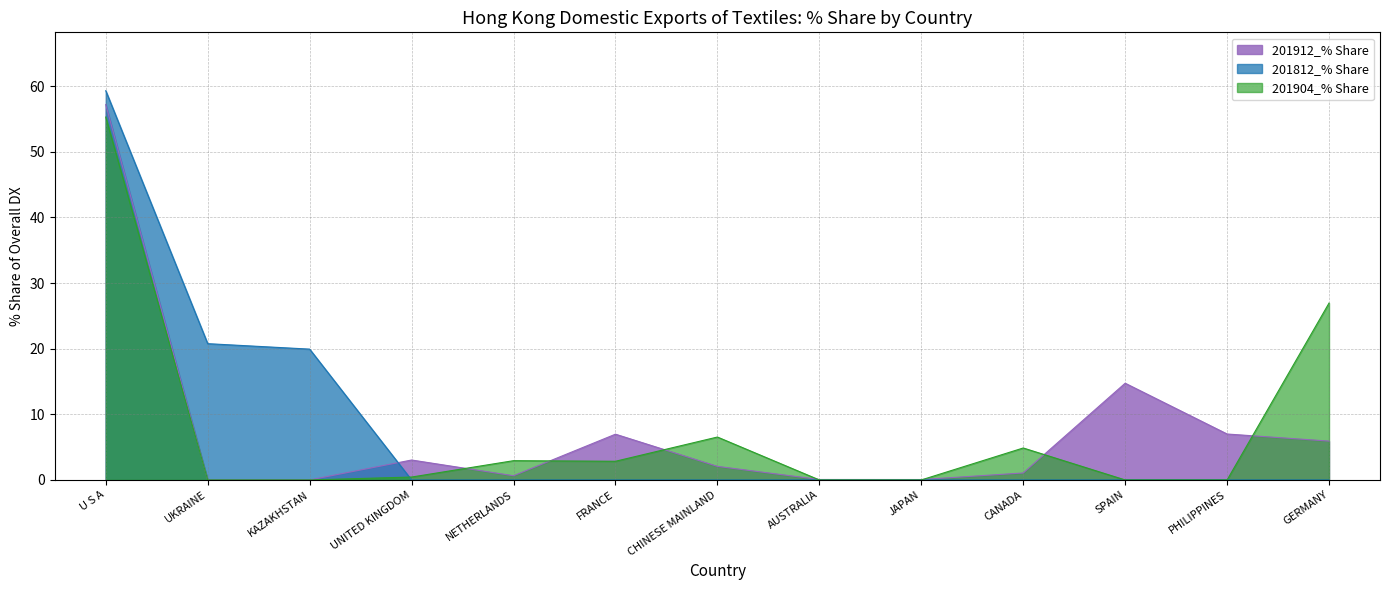

Rank the categories by 201812_% Share value from lowest to highest.

UNITED KINGDOM, NETHERLANDS, FRANCE, CHINESE MAINLAND, AUSTRALIA, JAPAN, CANADA, SPAIN, PHILIPPINES, GERMANY, KAZAKHSTAN, UKRAINE, U S A